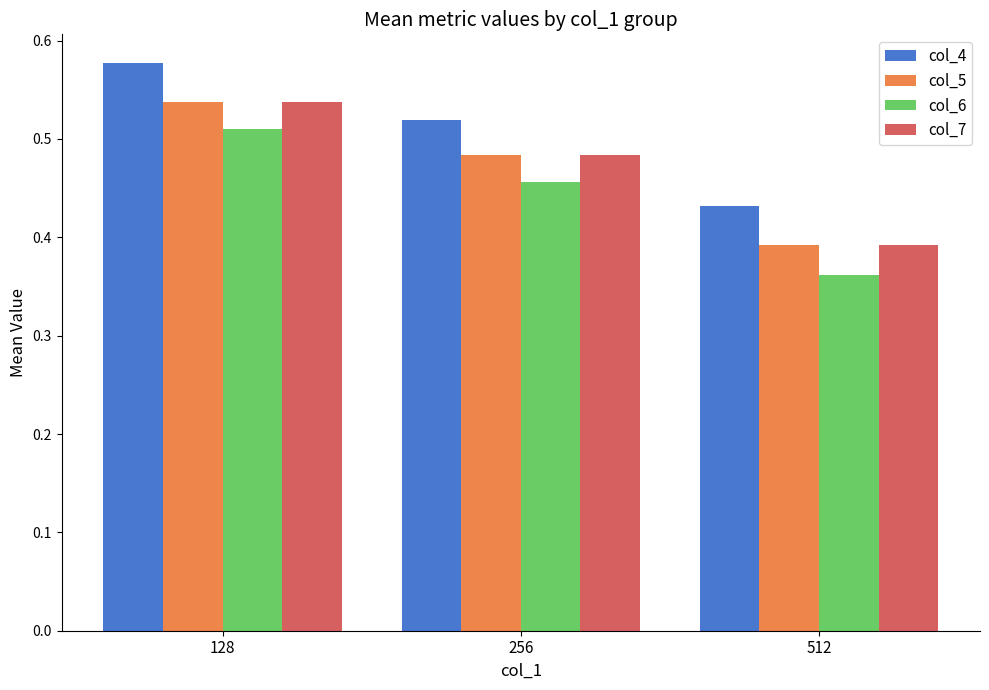

The col_6 series shows 0.2 at 512. True or false?

False